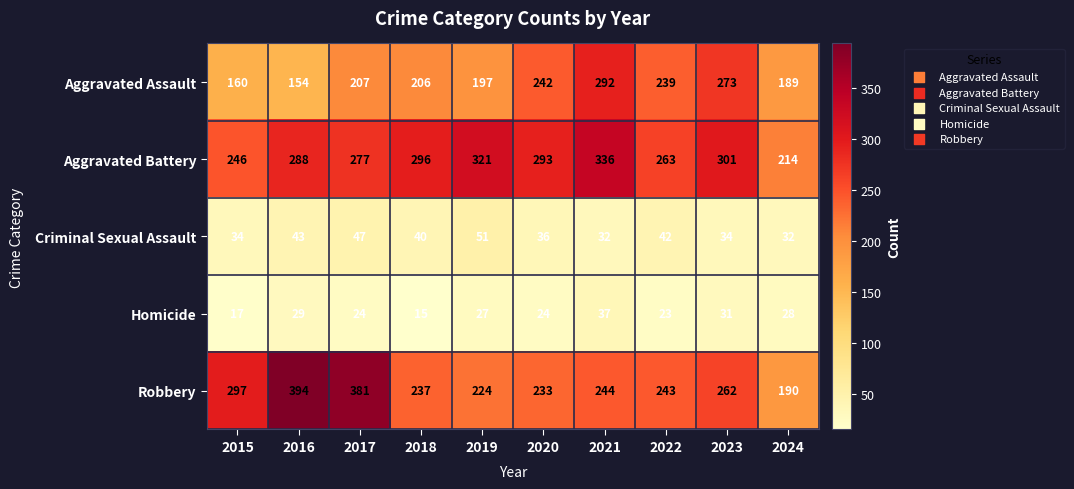

Where is Aggravated Assault nearest to the value 223?

2017